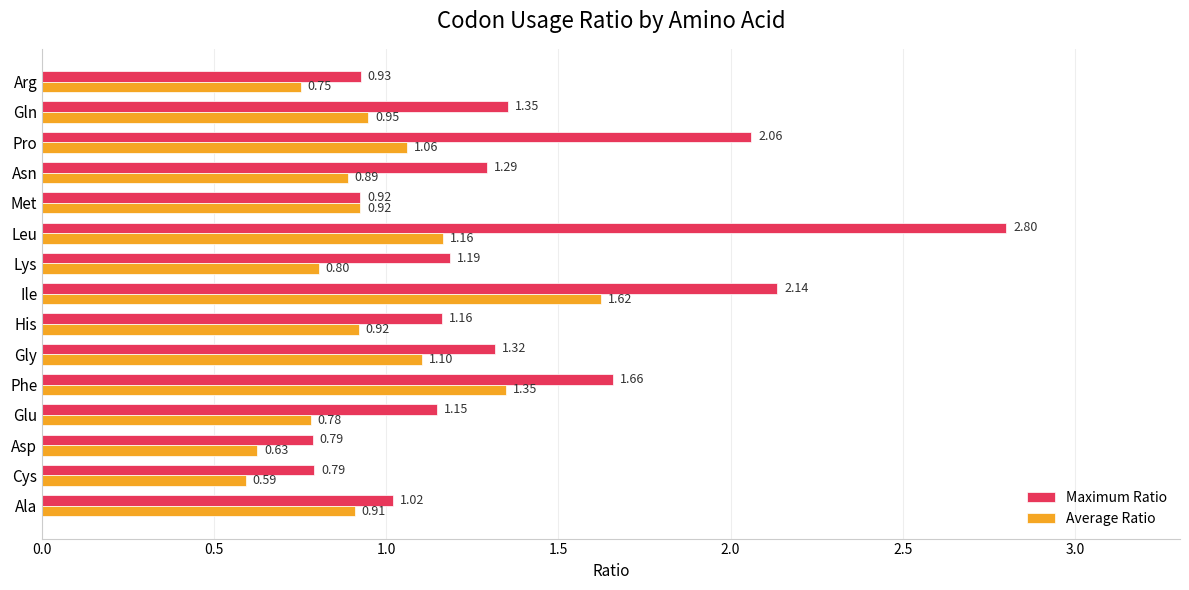

List the series in order of their overall mean, highest first.

Maximum Ratio, Average Ratio